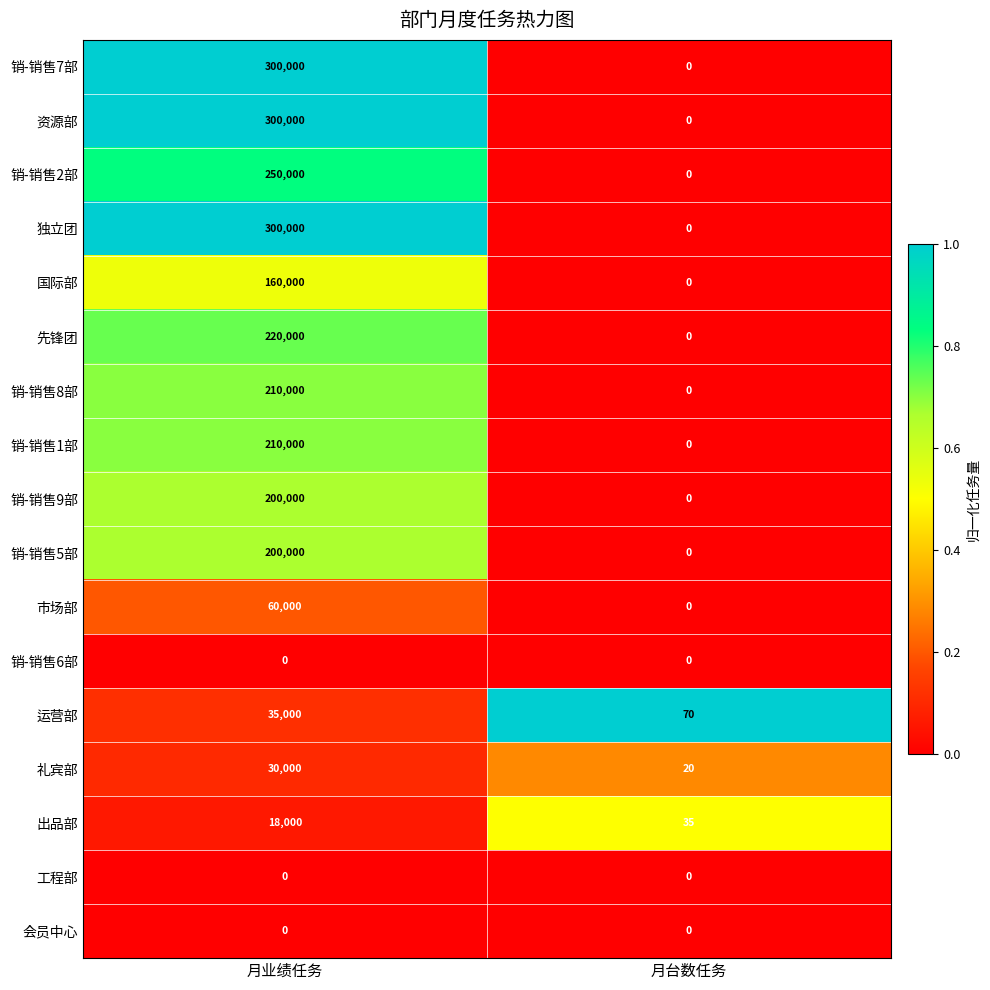

What is the greatest value displayed?

300000